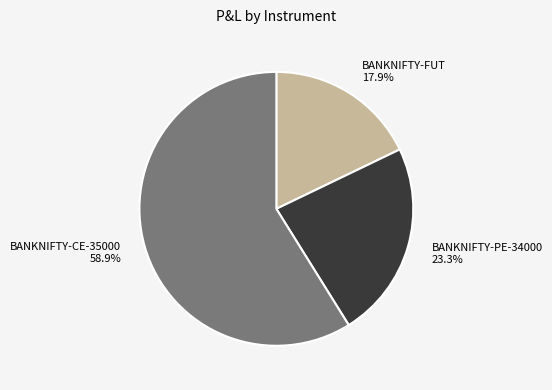

The BANKNIFTY-FUT slice represents 26% of the pie. True or false?

False